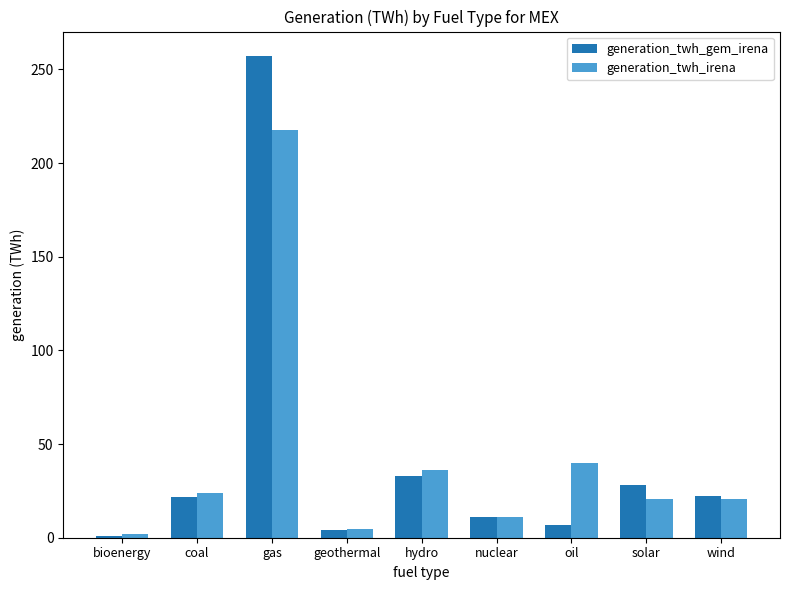

Is the value of generation_twh_irena at bioenergy greater than the value of generation_twh_gem_irena at wind?

No